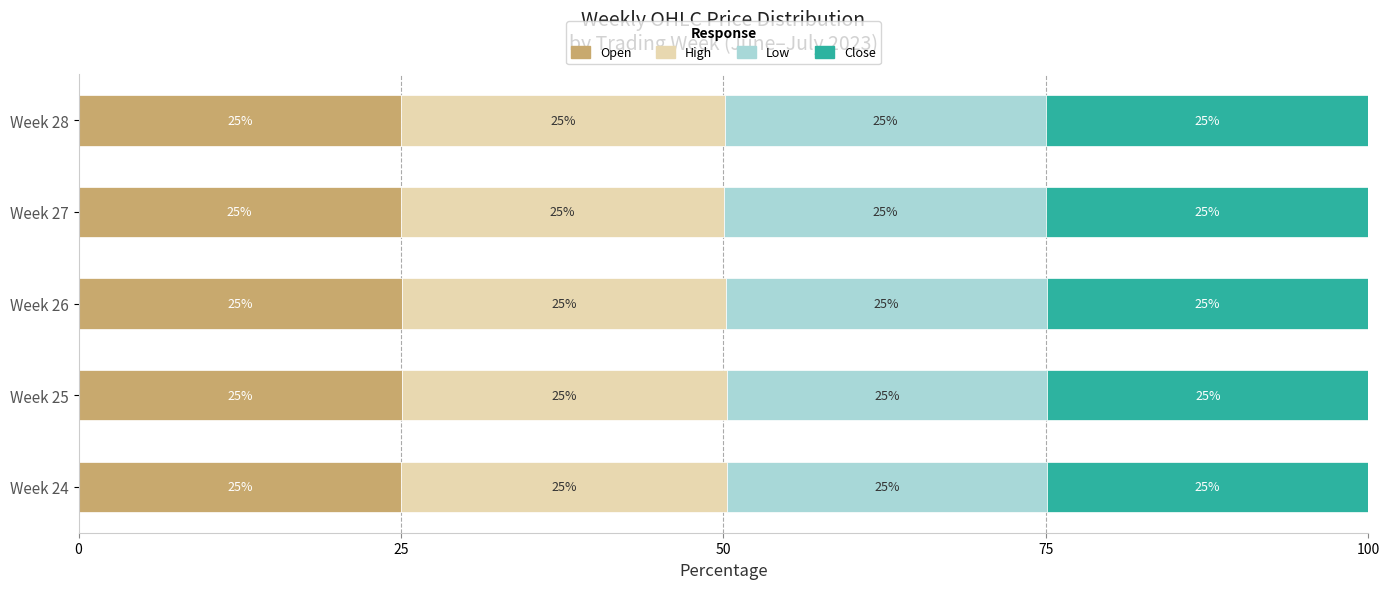

Read the Open value at Week 27.

25.0